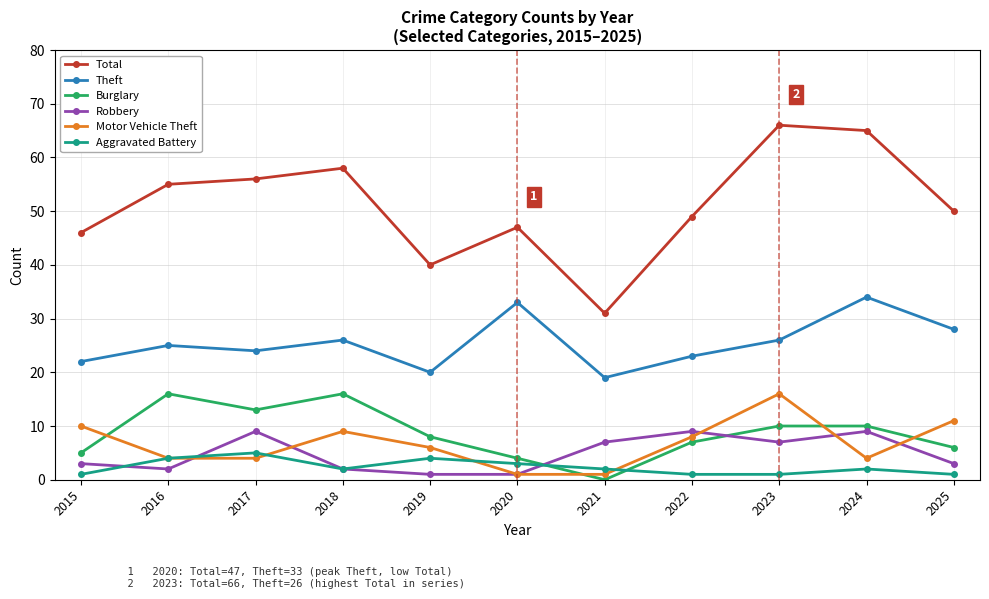

What value does the Aggravated Battery series have at 2019?

4